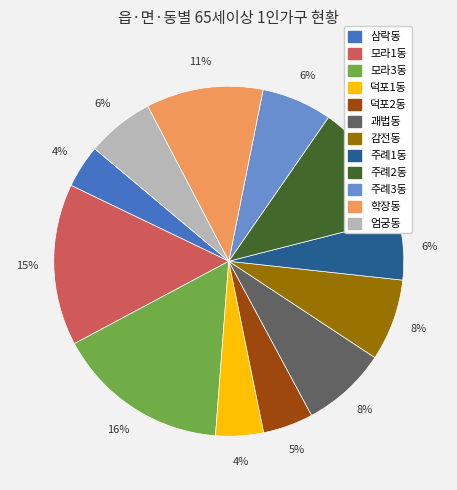

Which has a higher value, 주례3동 or 학장동?

학장동